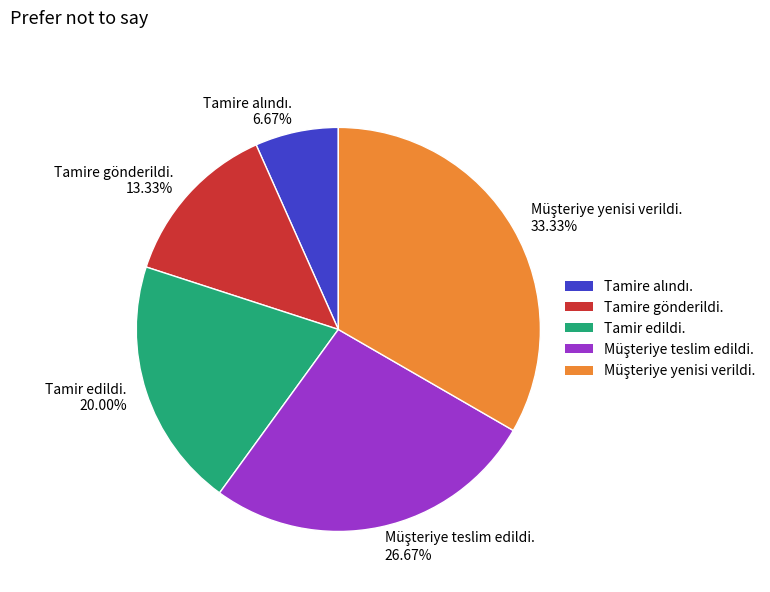

Is it true that Tamire gönderildi. is 13% of the pie?

True